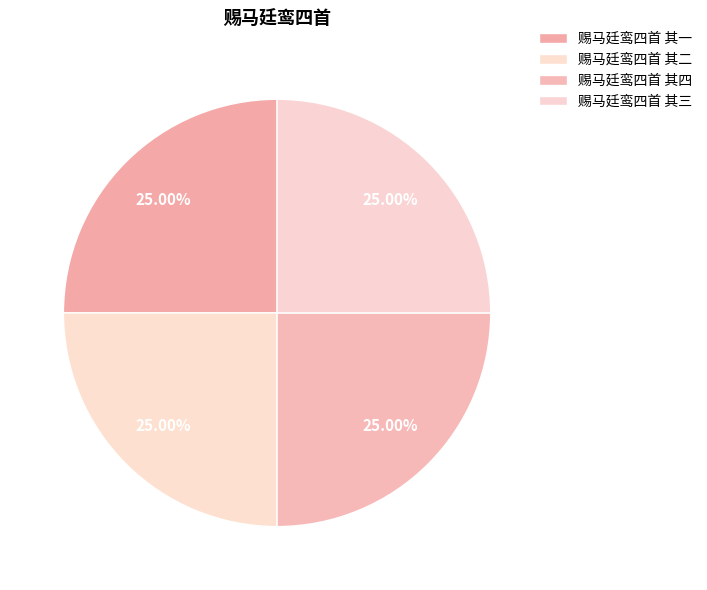

Between 赐马廷鸾四首 其三 and 赐马廷鸾四首 其二, which is larger?

赐马廷鸾四首 其二